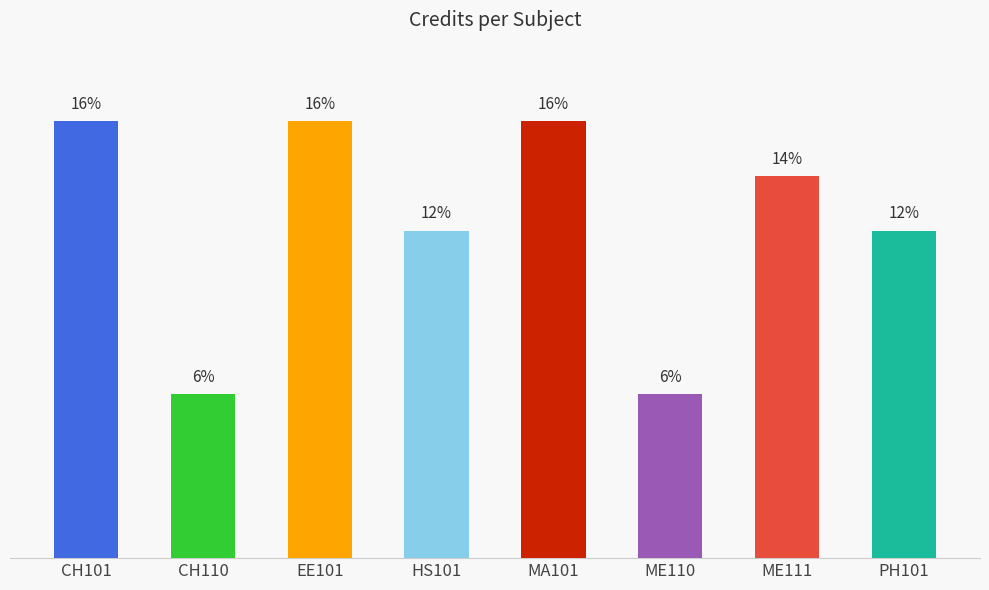

Does the chart contain any negative values?

No